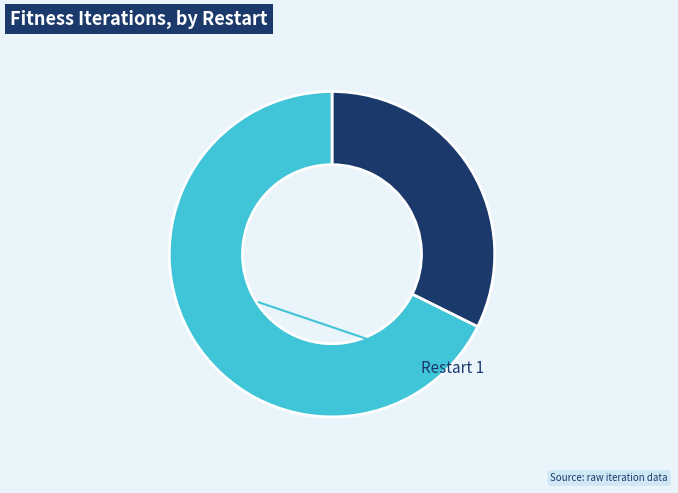

Is there any slice that represents more than half of the pie?

Yes